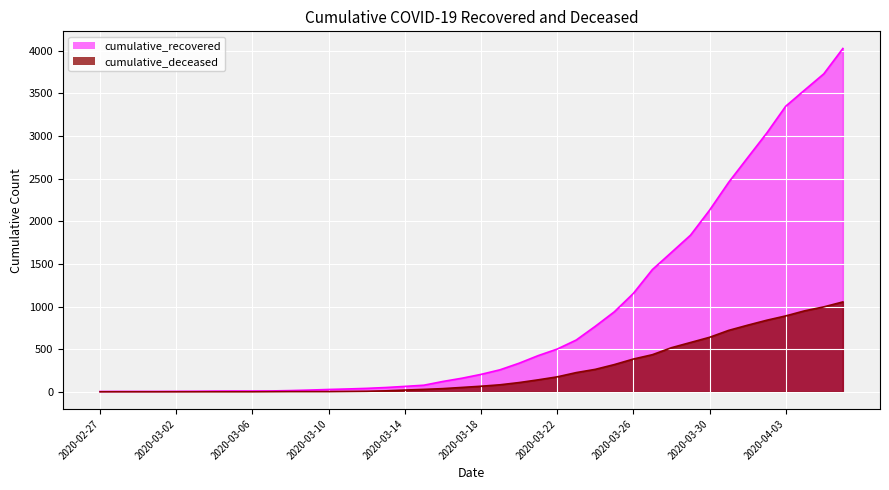

Which category has the lowest value across all series?

2020-02-27